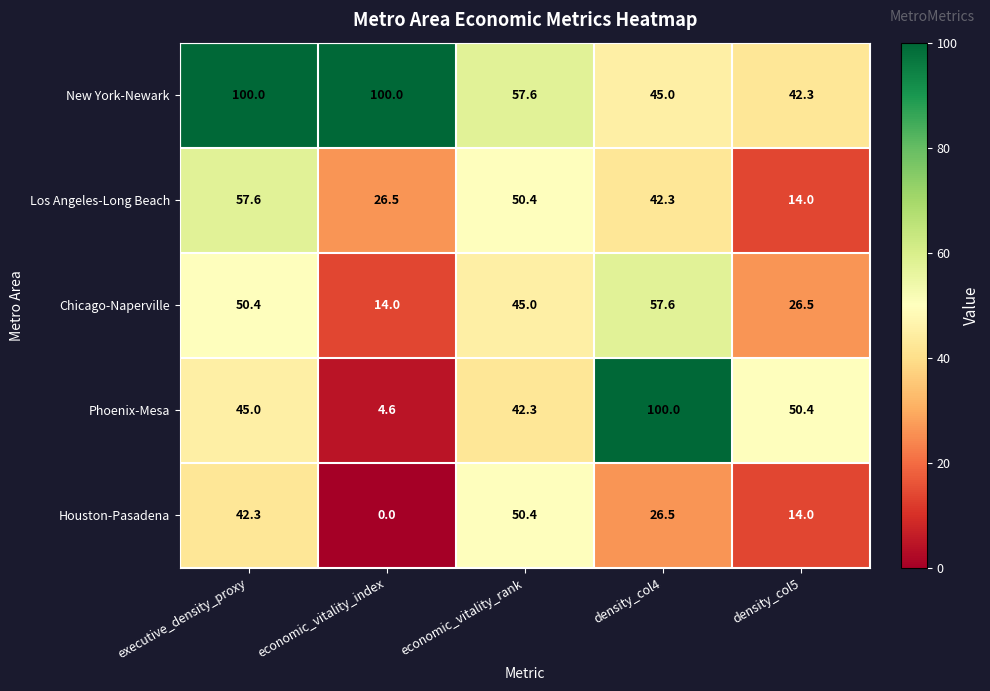

List the labels in order of Houston-Pasadena value, smallest first.

economic_vitality_index, density_col5, density_col4, executive_density_proxy, economic_vitality_rank